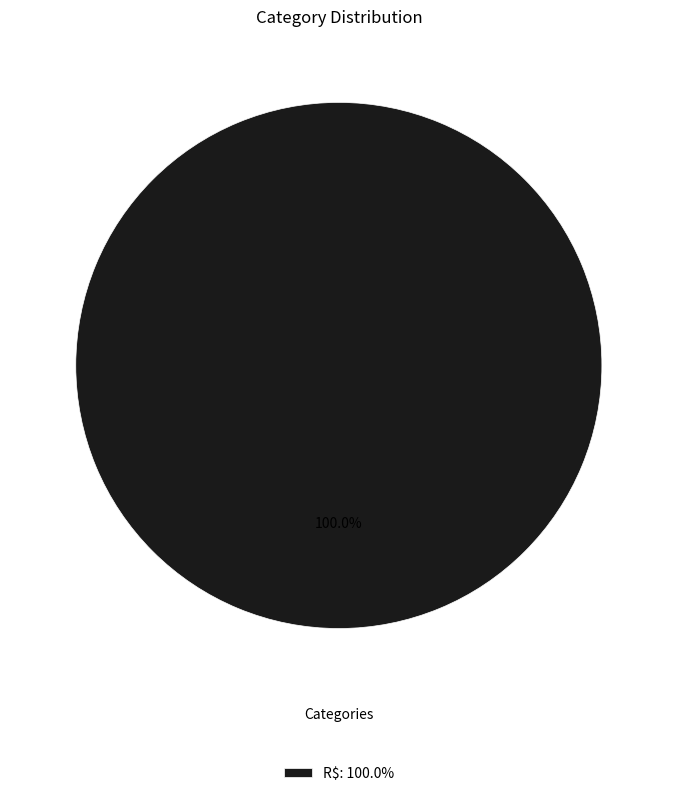

Rank the categories by value from highest to lowest.

R$: 100.0%